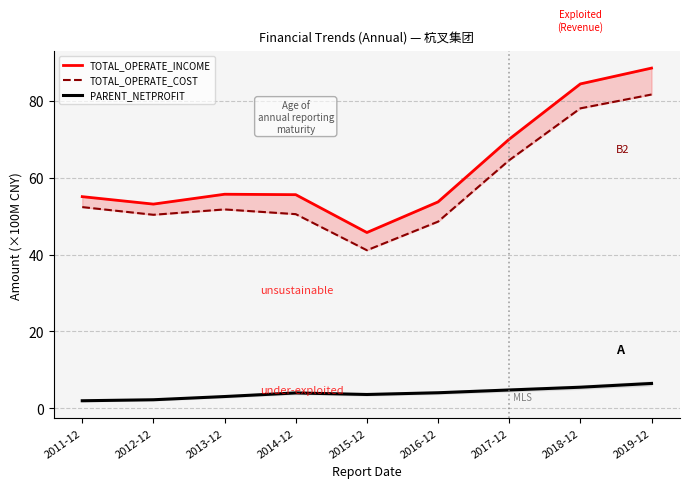

Reading left to right, list all the values displayed in this chart.

TOTAL_OPERATE_INCOME: 2011-12=55.1	2012-12=53.1	2013-12=55.7	2014-12=55.6	2015-12=45.7	2016-12=53.7	2017-12=70.0	2018-12=84.4	2019-12=88.5
TOTAL_OPERATE_COST: 2011-12=52.4	2012-12=50.4	2013-12=51.8	2014-12=50.5	2015-12=41.1	2016-12=48.6	2017-12=64.6	2018-12=78.1	2019-12=81.7
PARENT_NETPROFIT: 2011-12=1.9	2012-12=2.2	2013-12=3.0	2014-12=4.0	2015-12=3.6	2016-12=4.0	2017-12=4.7	2018-12=5.5	2019-12=6.4